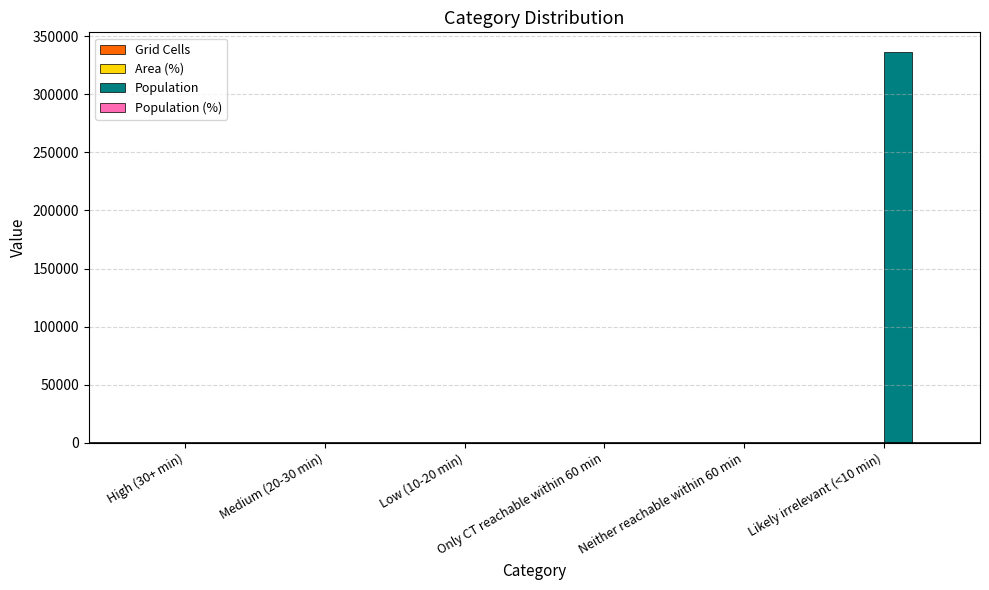

Which series has the largest total across all categories?

Population